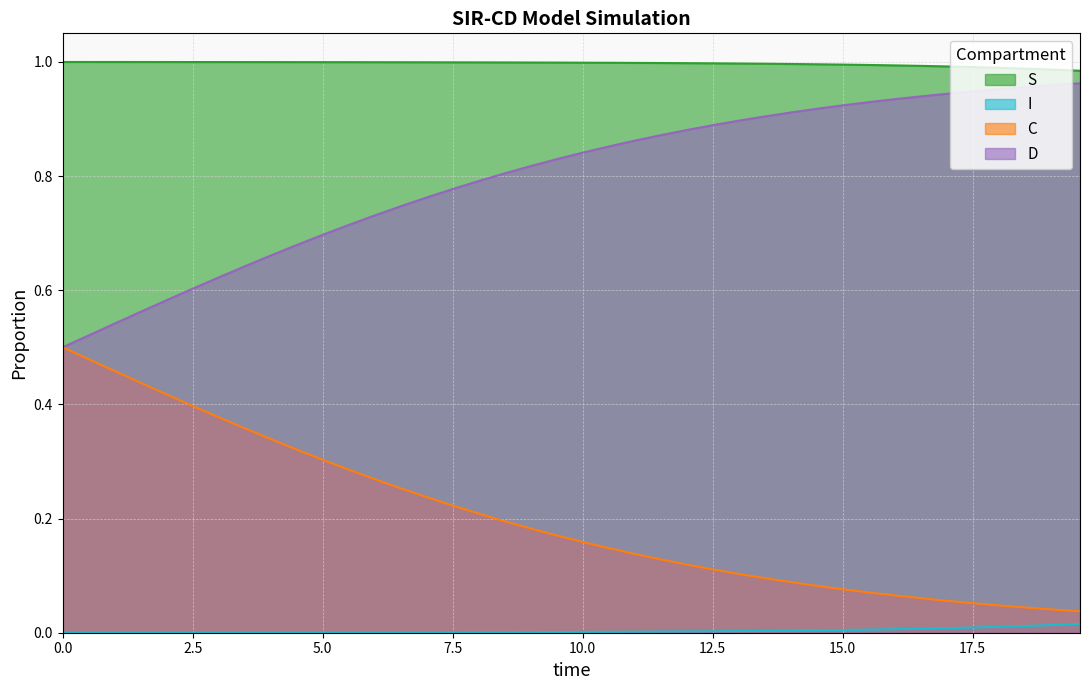

True or false: C and D cross at least once.

False